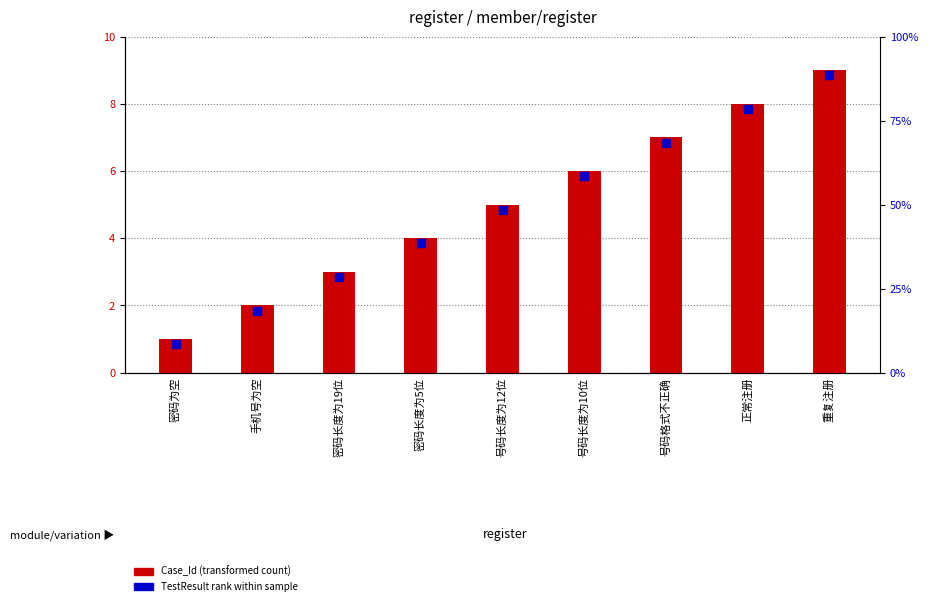

What is the total value across all series at 正常注册?

15.8